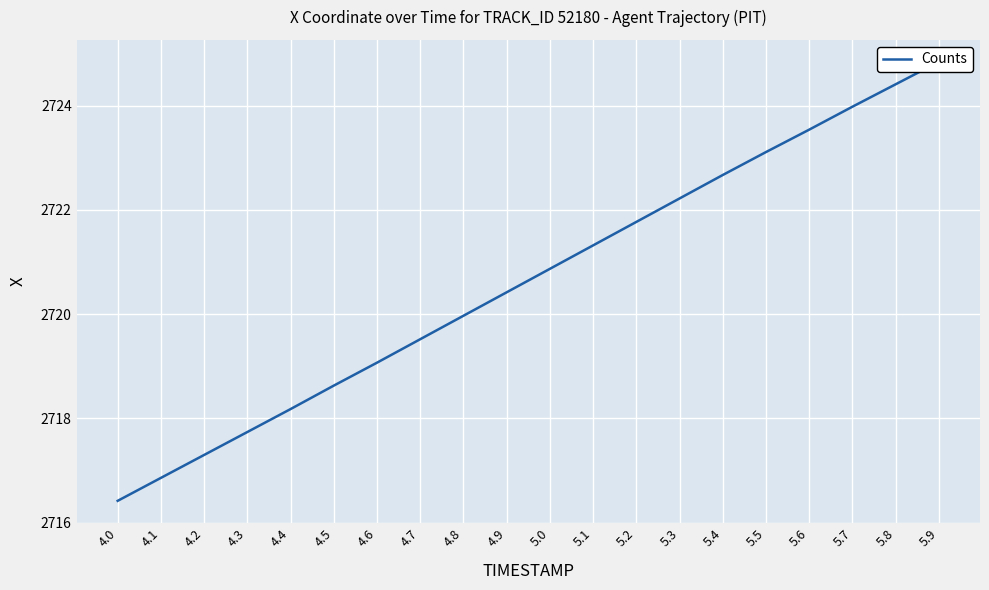

What is the difference between the maximum and minimum values?

8.4